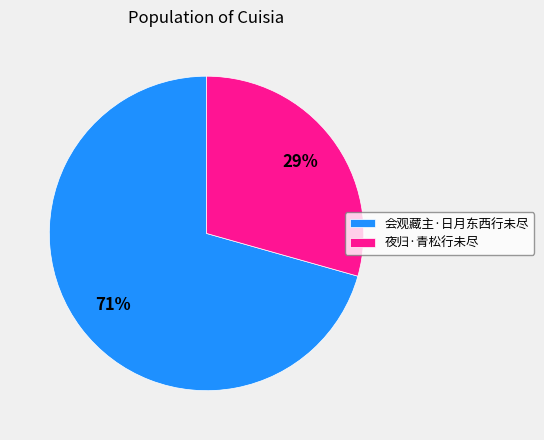

Which category has the biggest portion of the pie?

会观藏主·日月东西行未尽